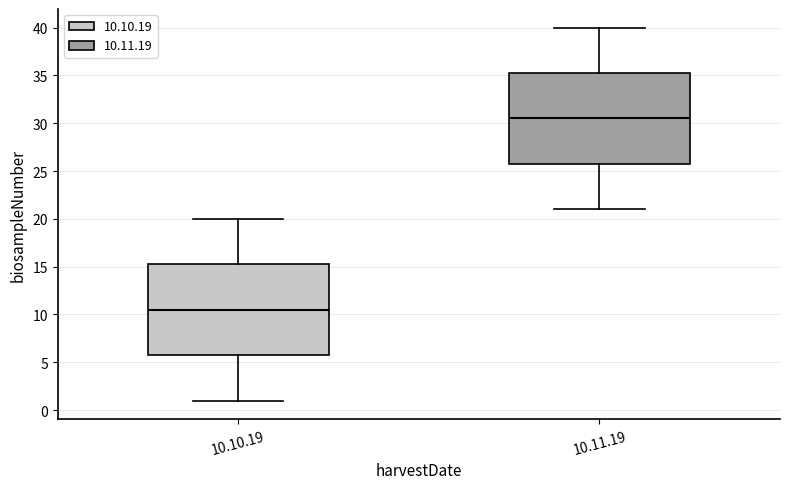

Which box's median line is the lowest?

10.10.19